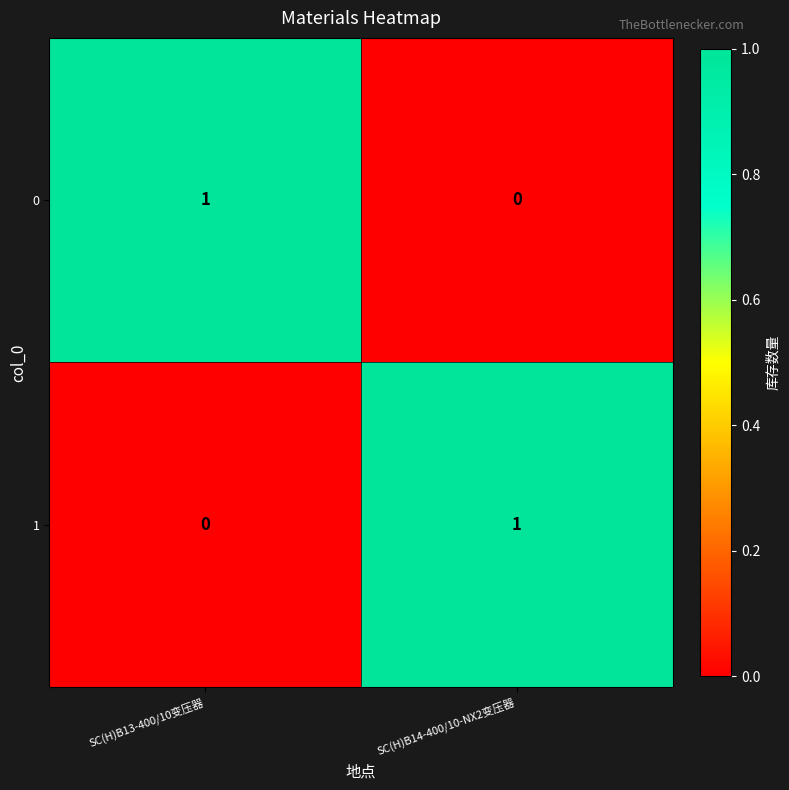

At which label does 1 reach its peak?

SC(H)B14-400/10-NX2变压器